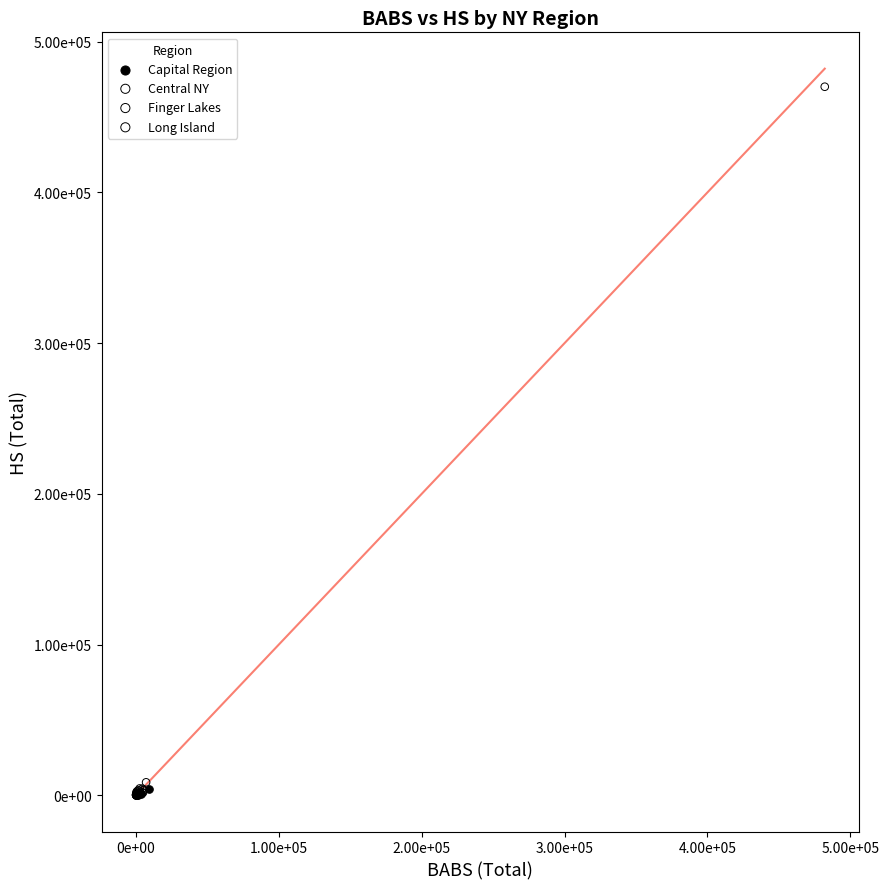

Which series has the largest Y range (max minus min)?

Long Island